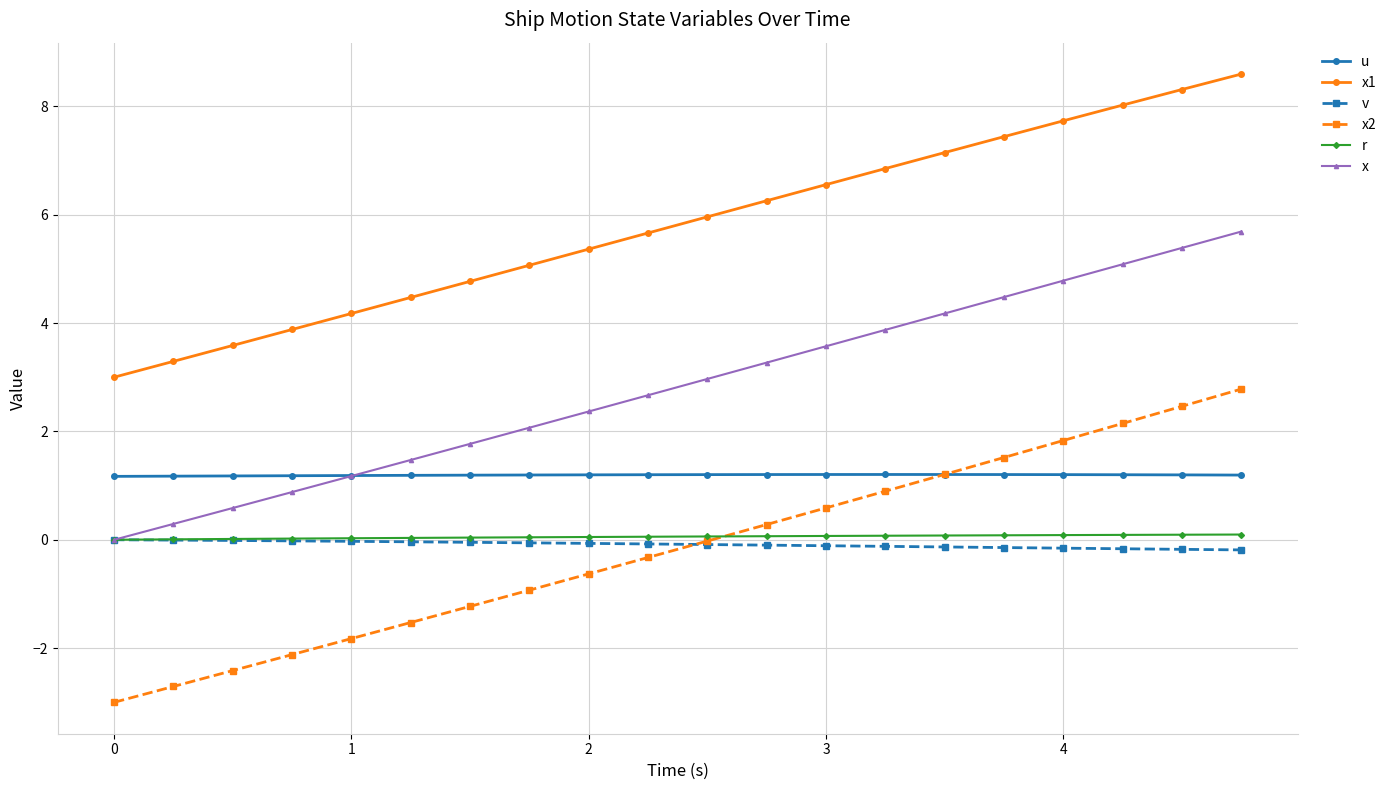

True or false: x has more than 2 points higher than both neighbors.

False